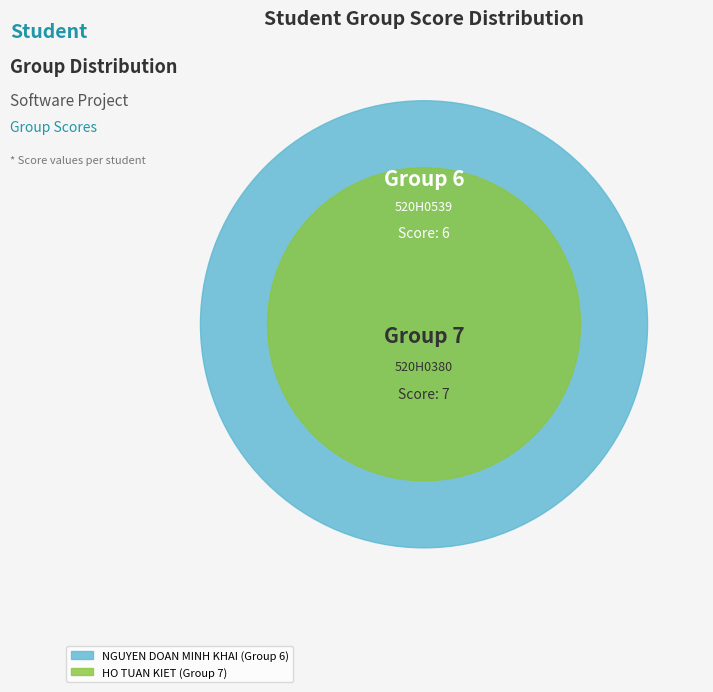

To the nearest percent, what is the difference between the HO TUAN KIET (Group 7) and NGUYEN DOAN MINH KHAI (Group 6) slice percentages?

8%